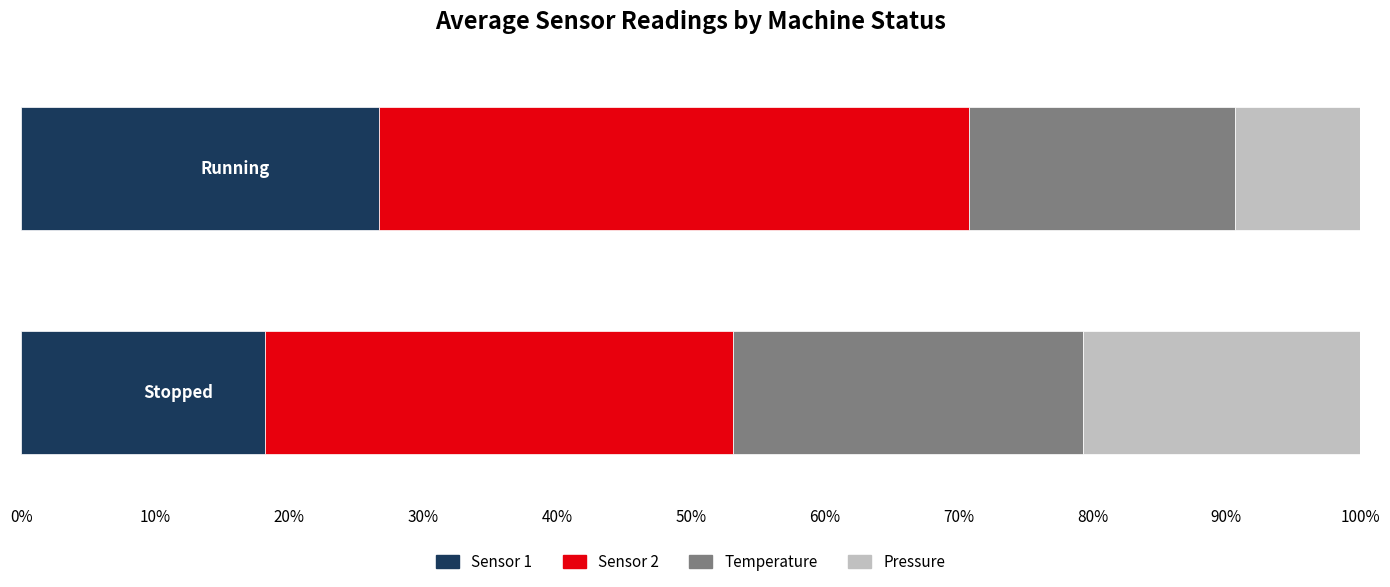

How many data points does each series have?

2